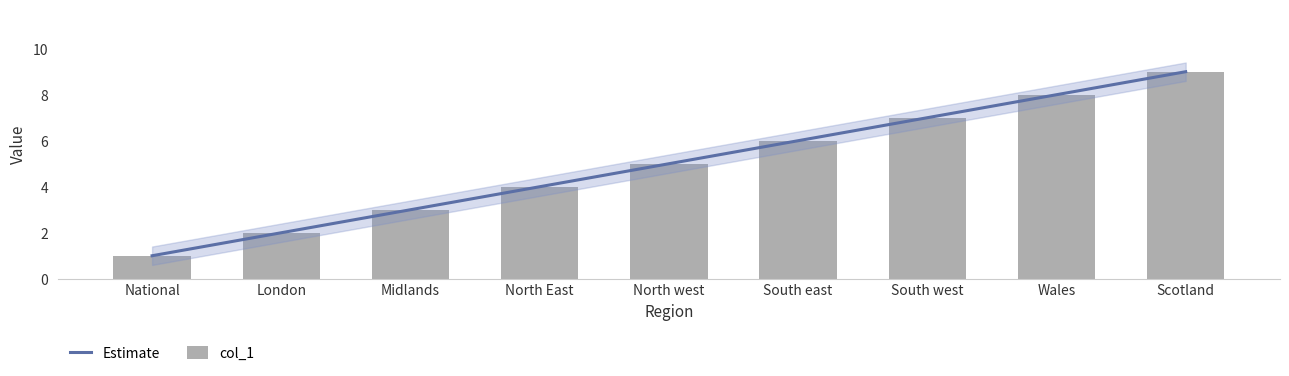

Reading left to right, list all the values displayed in this chart.

1	2	3	4	5	6	7	8	9